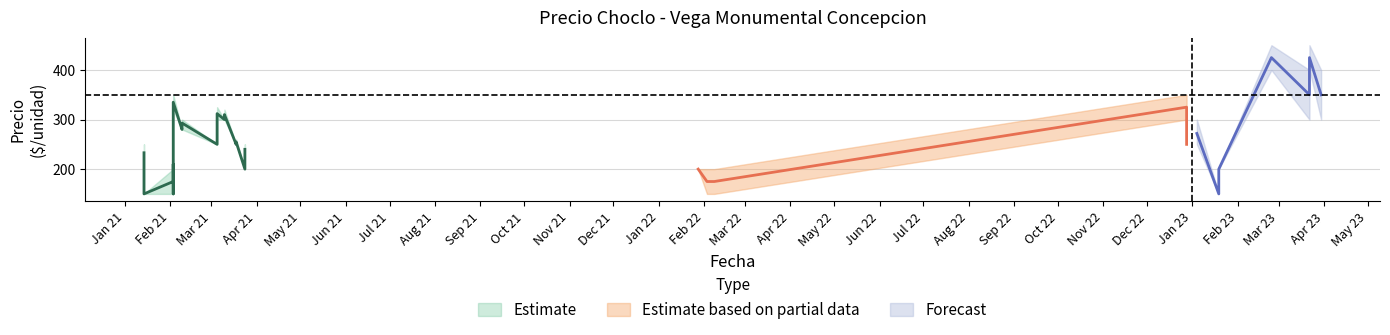

True or false: Precio minimo and Precio promedio ponderado intersect in this chart.

False